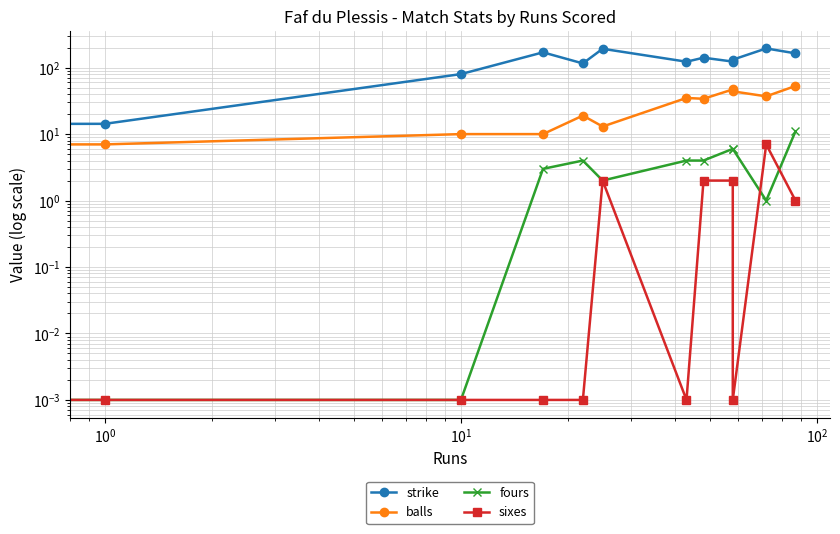

Rank the series by their maximum value, from lowest to highest.

sixes, fours, balls, strike